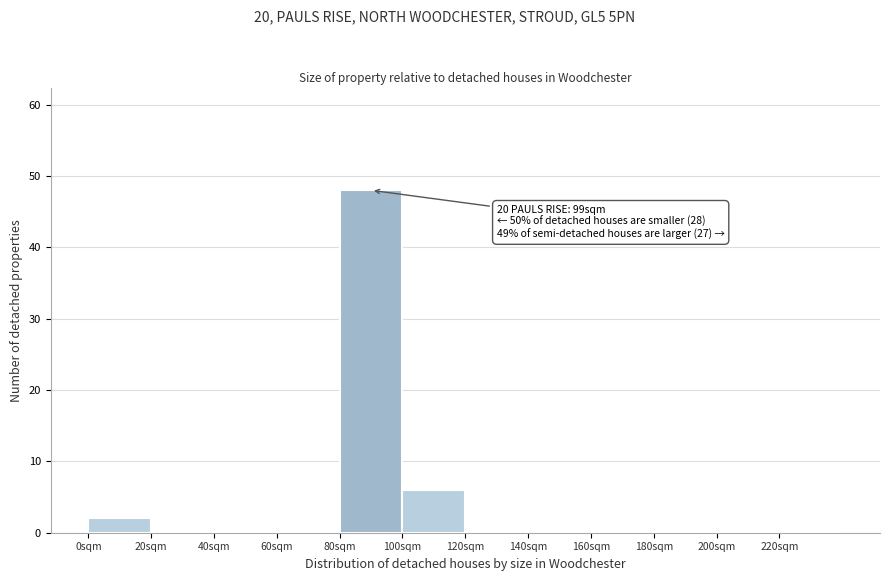

Which range on the x-axis has the tallest bar?

80 to 100